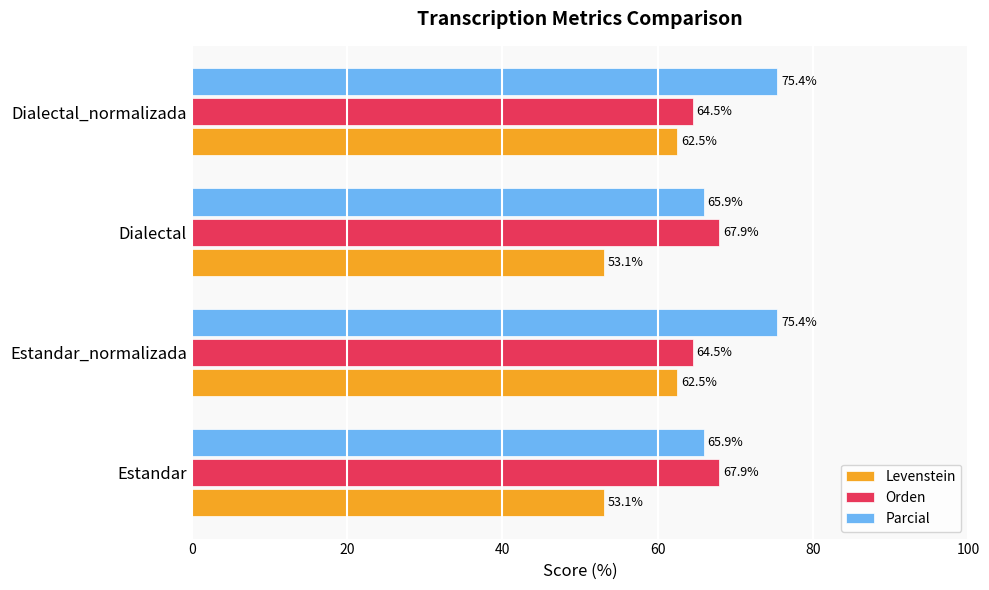

How many data points in Levenstein are above 62?

2